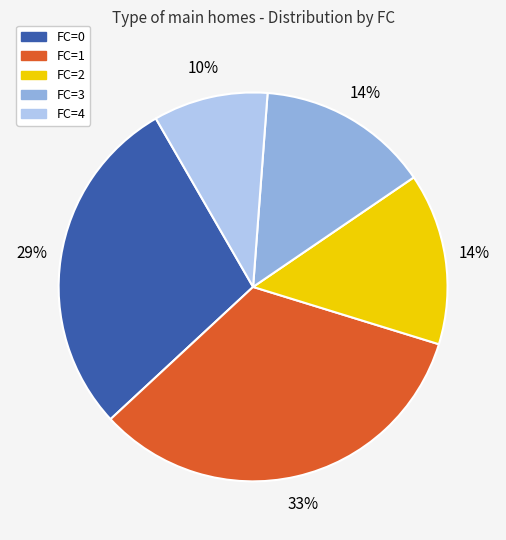

Does FC=4 account for over 50% of the chart?

No